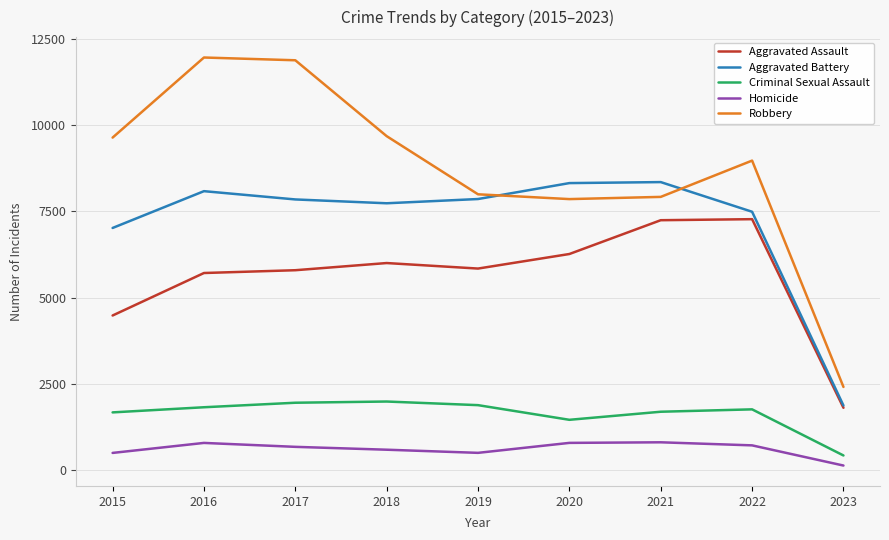

What are all the series names shown in the legend?

Aggravated Assault, Aggravated Battery, Criminal Sexual Assault, Homicide, Robbery